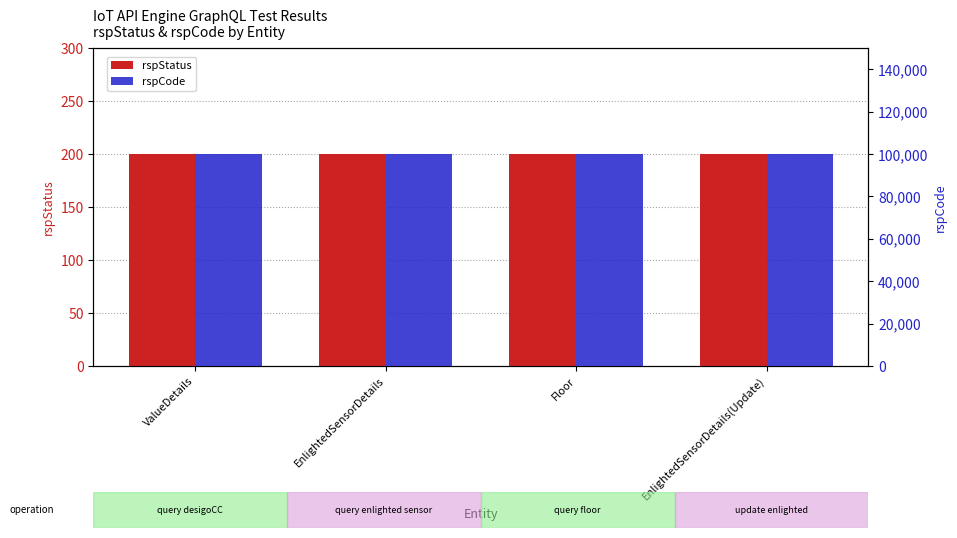

The rspCode series shows 100000 at ValueDetails. True or false?

True